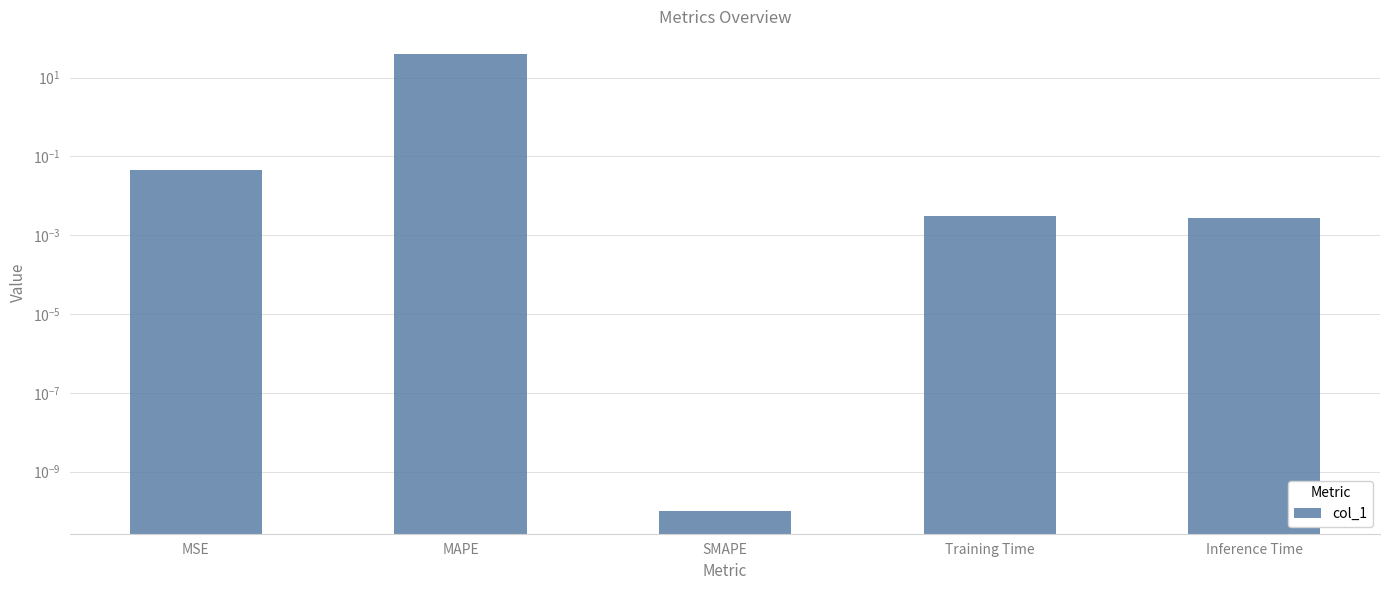

Reading left to right, transcribe all the data shown in this chart.

0.0	39.7	0.0	0.0	0.0